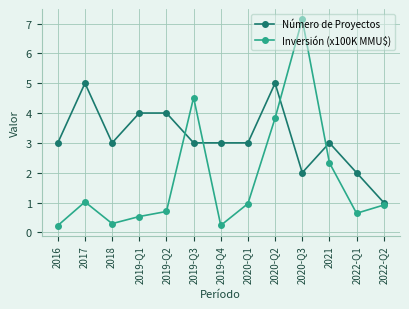

What is the maximum value shown in the chart?

7.1